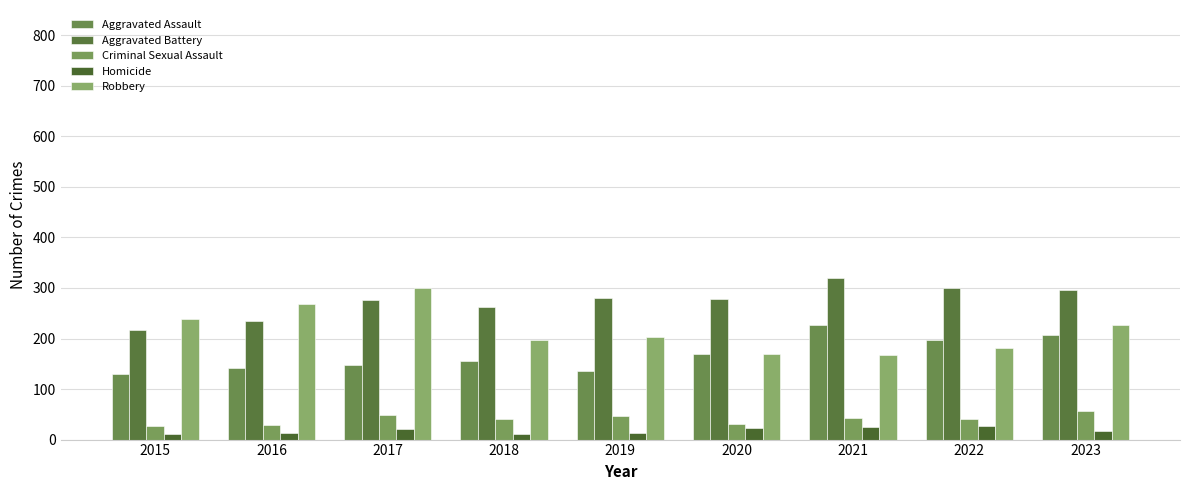

Which series has the largest total across all categories?

Aggravated Battery